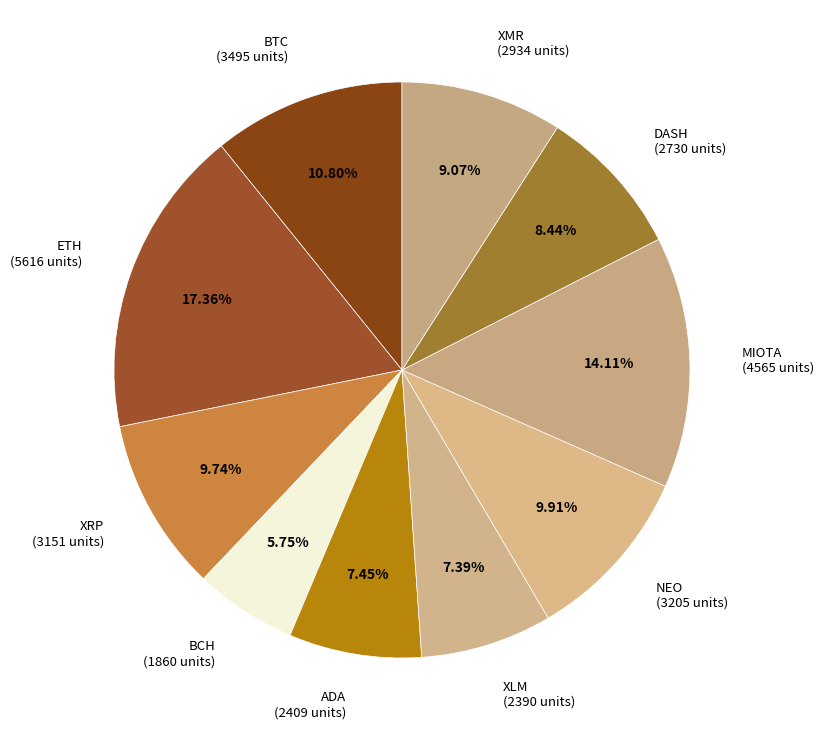

Which category has the smallest portion of the pie?

BCH